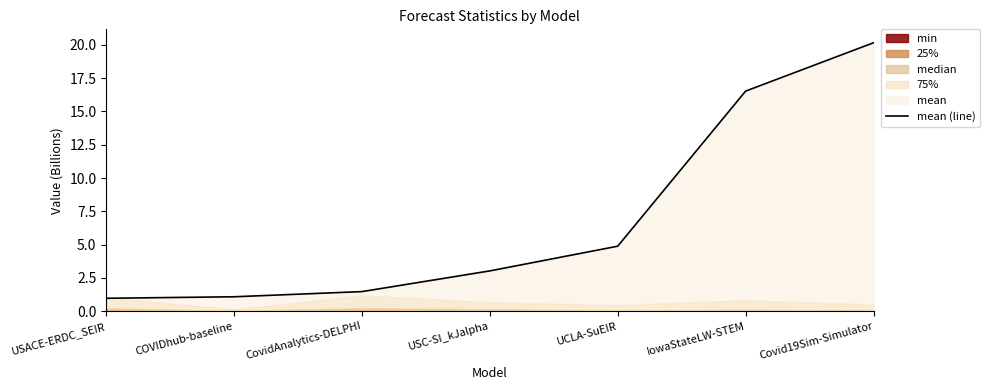

Which has a higher value, IowaStateLW-STEM or COVIDhub-baseline?

IowaStateLW-STEM